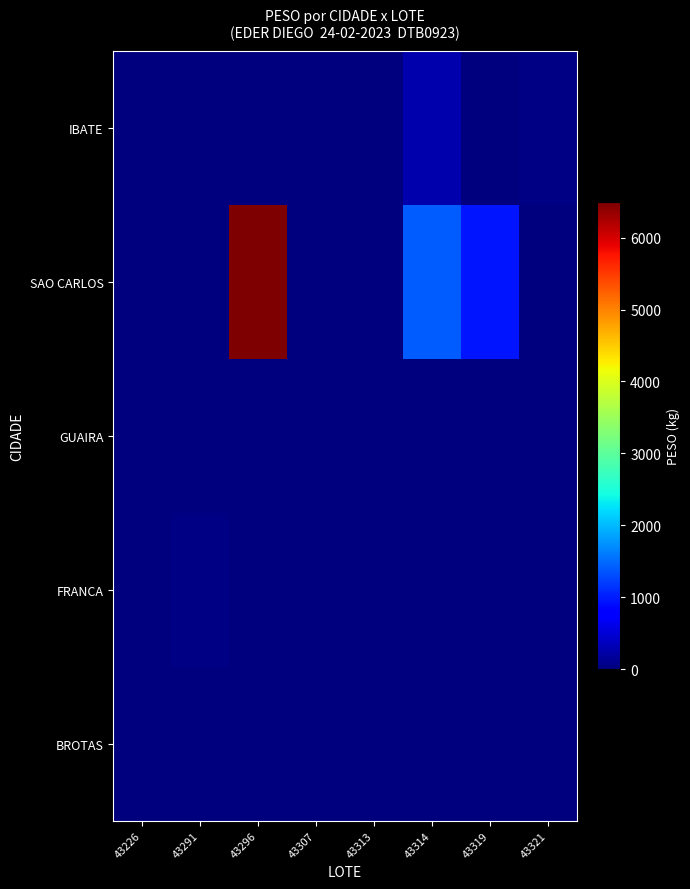

Rank the series by their maximum value, from lowest to highest.

BROTAS, GUAIRA, FRANCA, IBATE, SAO CARLOS